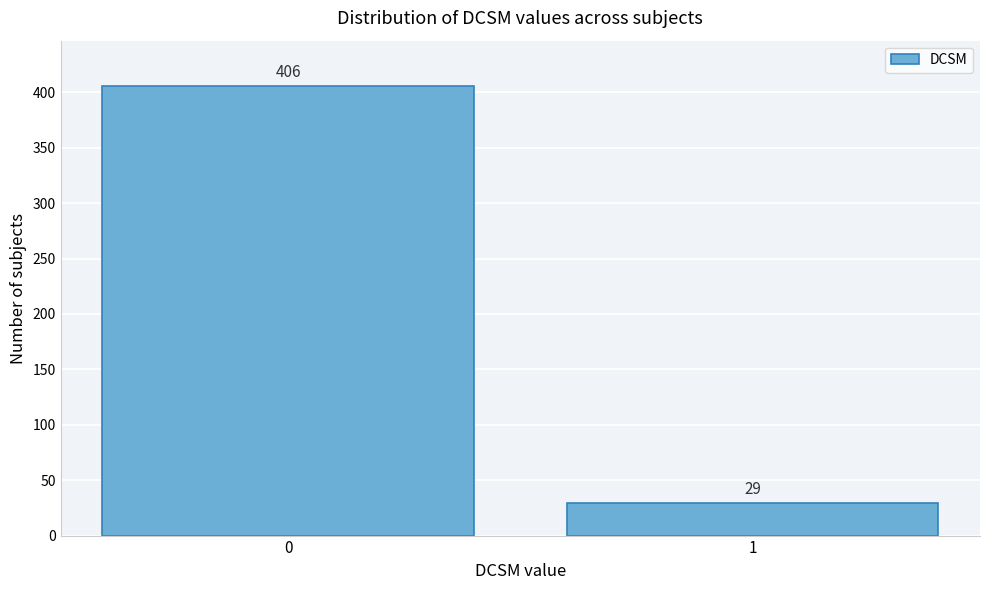

Reading right to left, transcribe all the data shown in this chart.

29	406